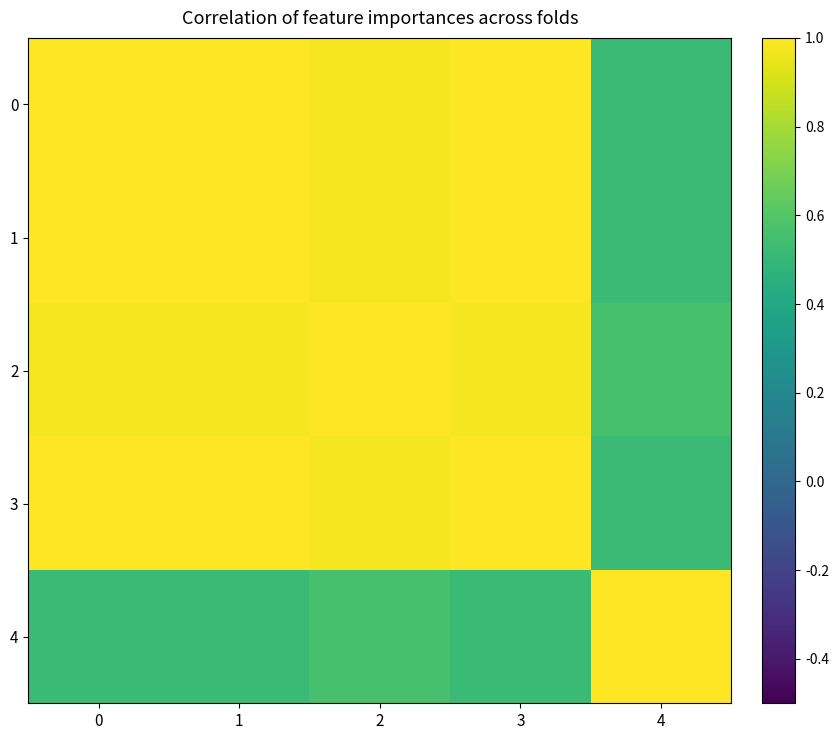

Which series changed the most between 0 and 2?

4